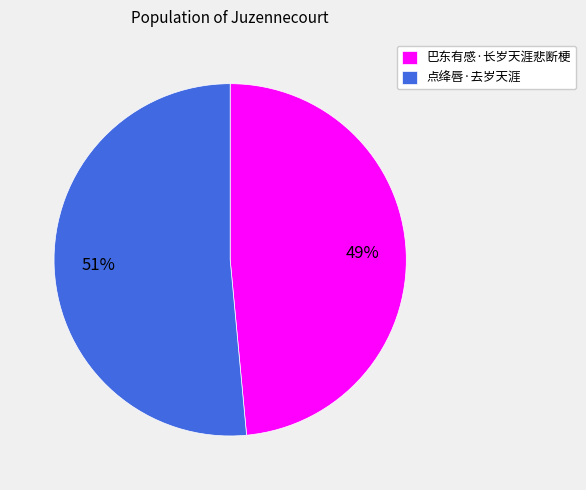

To the nearest percent, what portion does 点绛唇·去岁天涯 represent?

51%